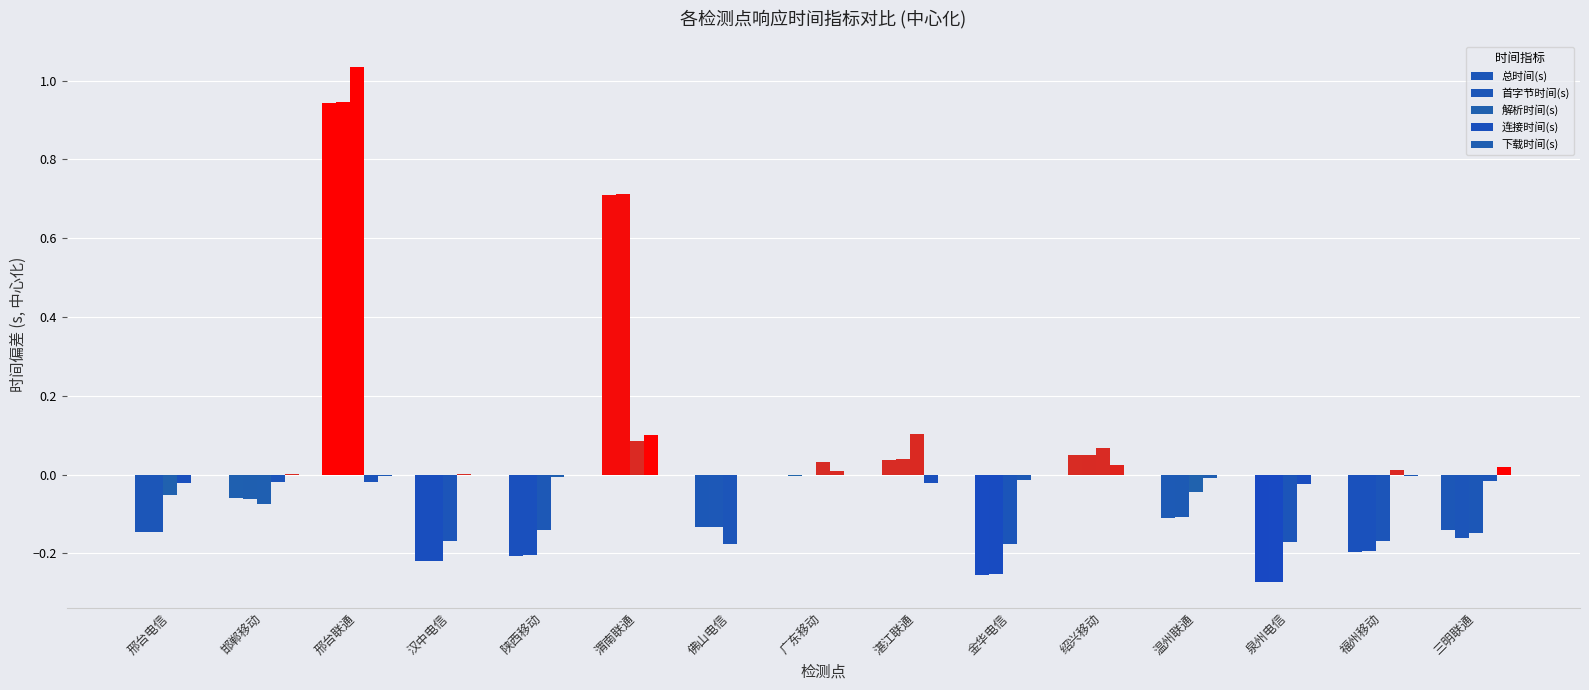

How many distinct data groups are displayed?

5